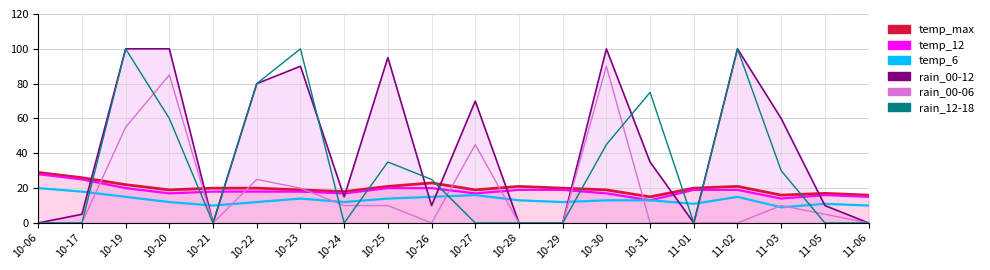

True or false: temp_max_line has a value of 16 at 10-06.

False